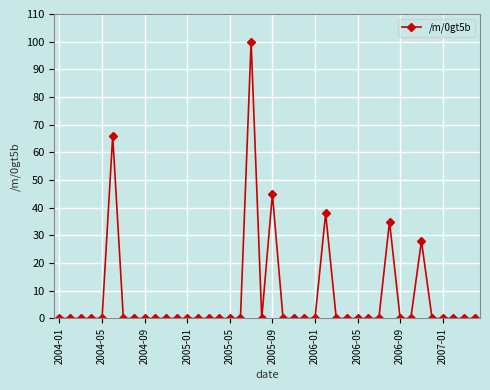

What is the sum of all values?

312